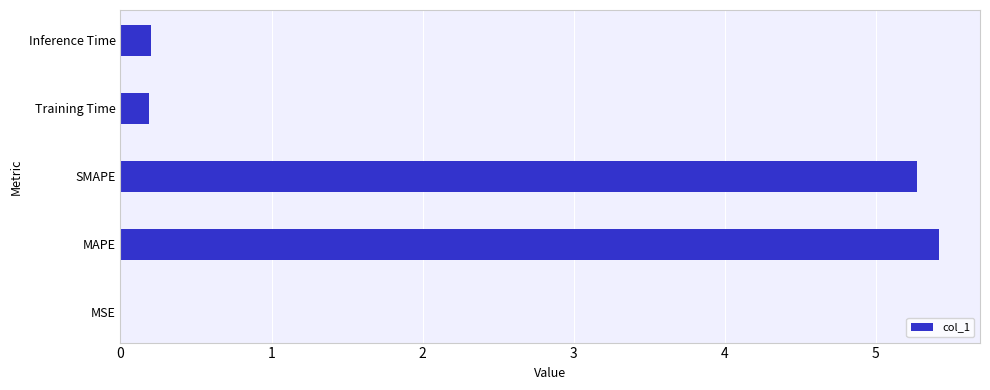

What is the sum of all values?

11.1